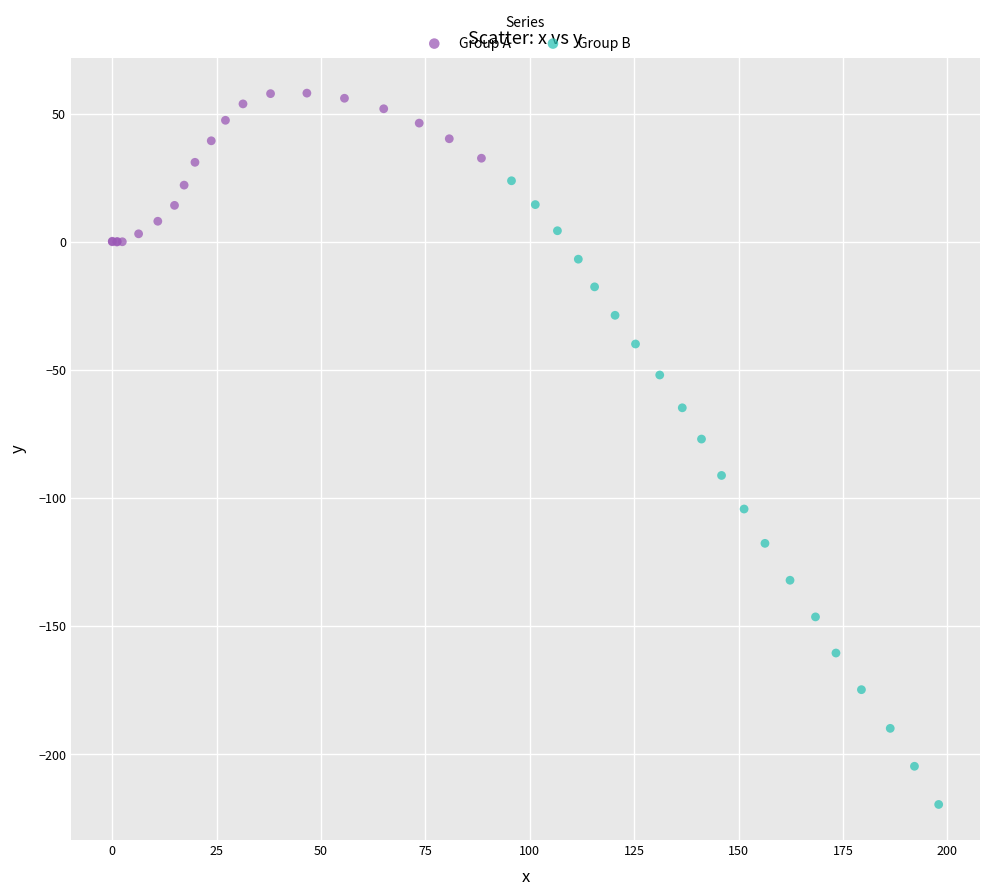

What are all the series names shown in the legend?

Group A, Group B